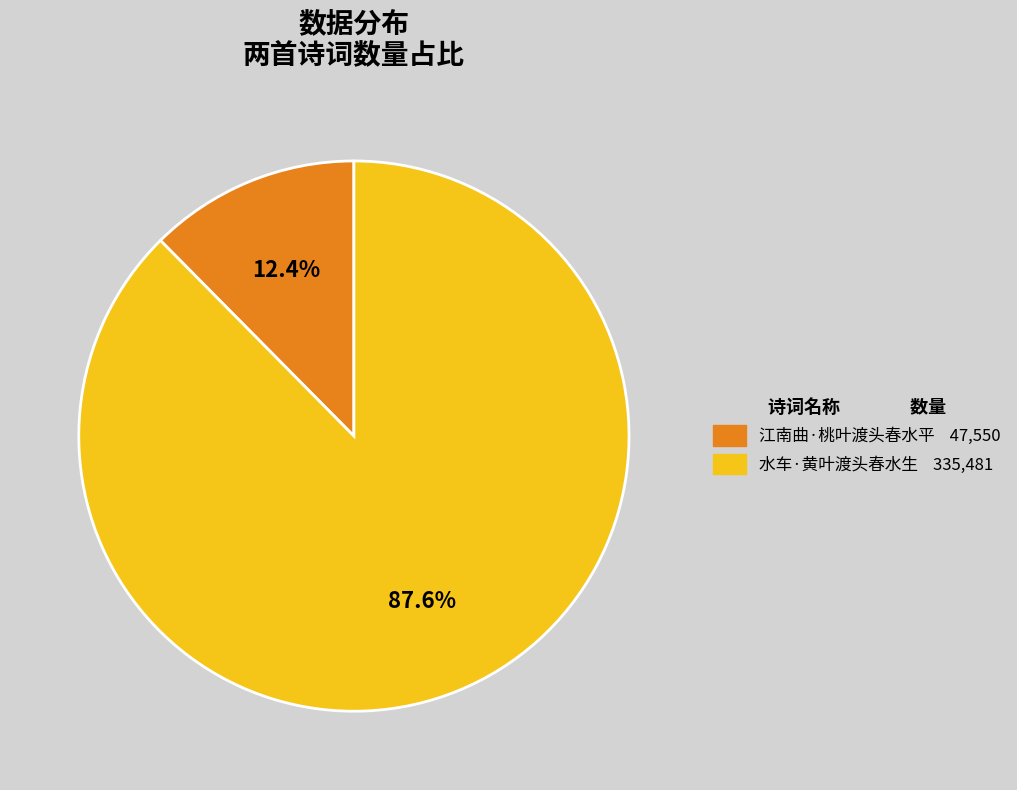

Is it true that 水车·黄叶渡头春水生 is 79% of the pie?

False